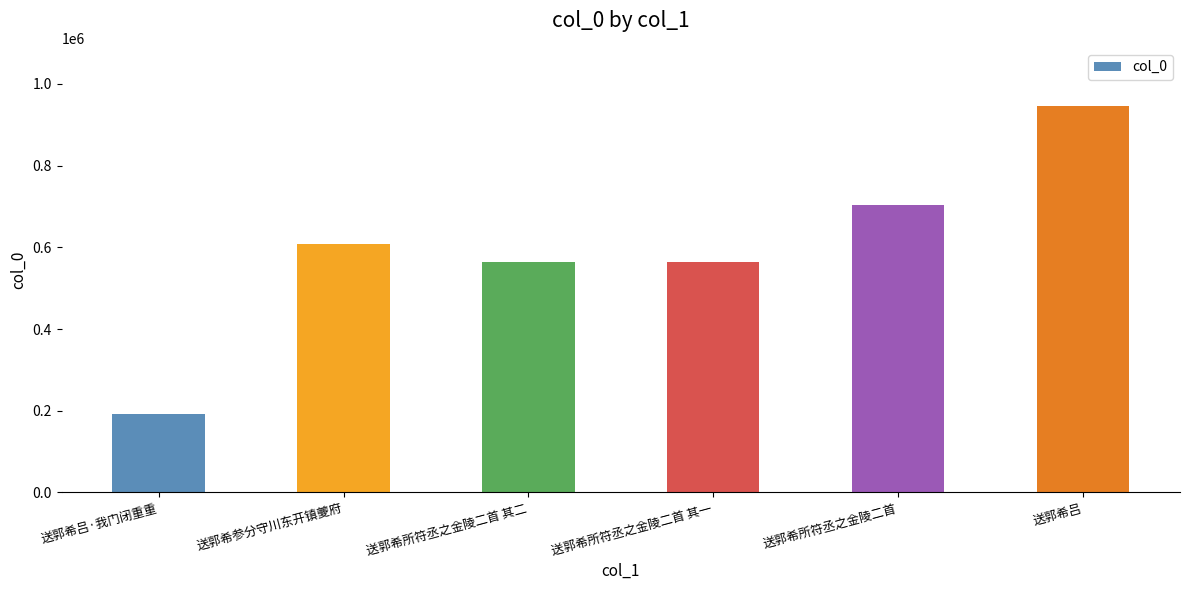

How many categories are shown in the chart?

6